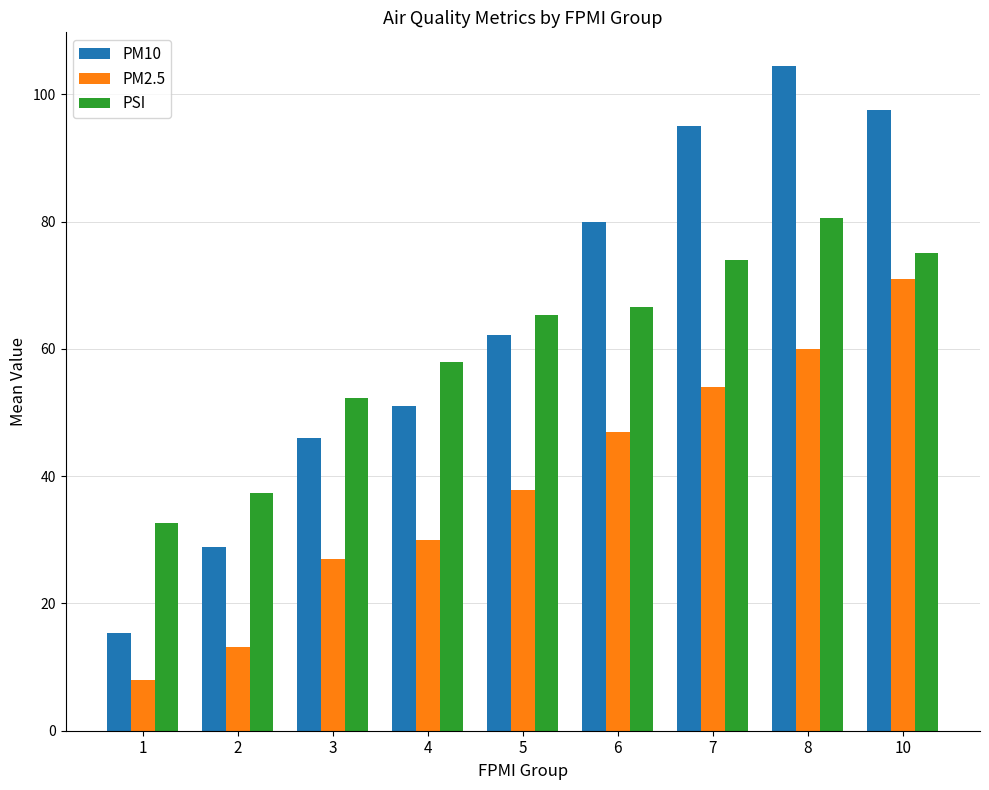

The value of PM2.5 at 5 is 37.8. True or false?

True